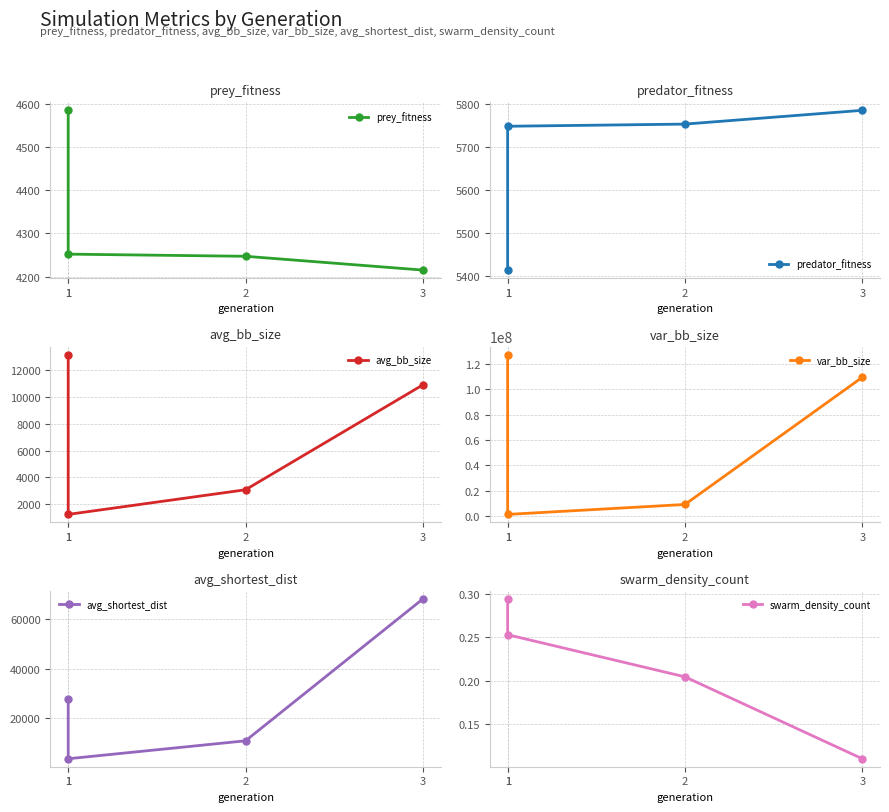

True or false: predator_fitness has a value of 2338.6 at 2.

False